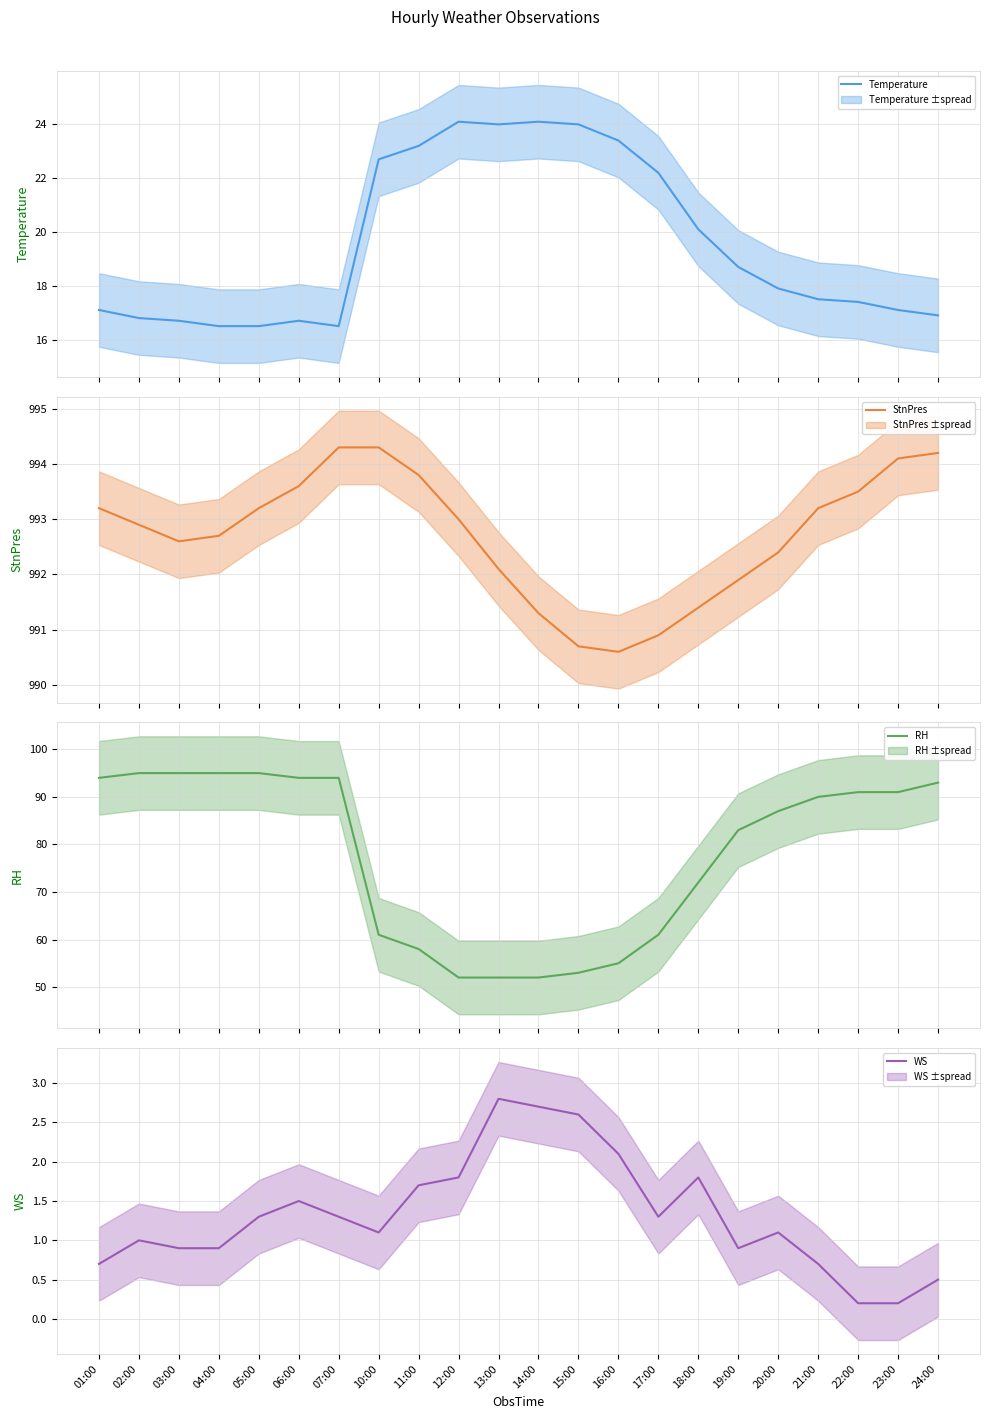

Is this an area chart (filled region under the line)?

No